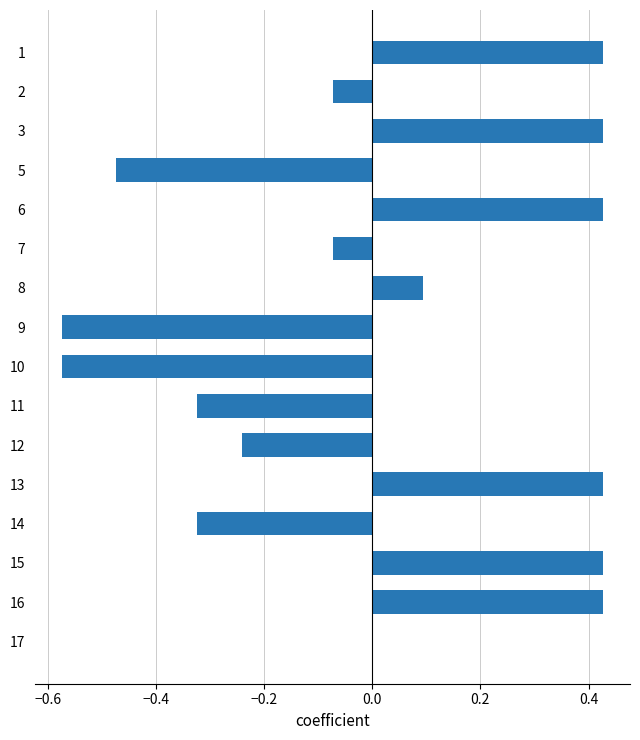

How many series are shown in this chart?

1